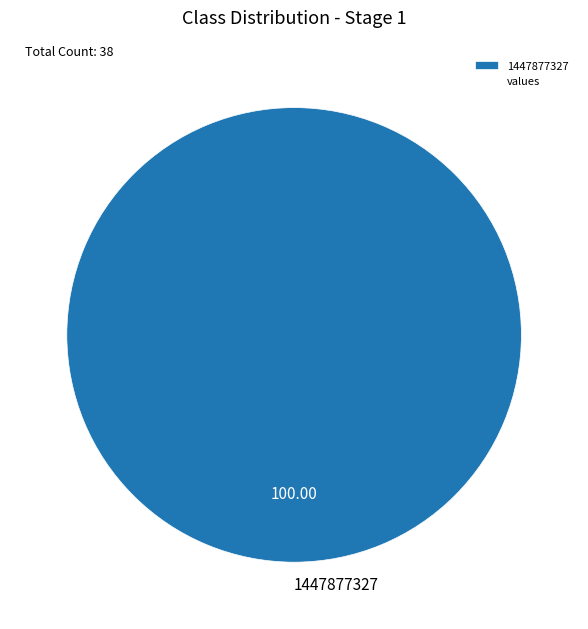

Which category accounts for the majority?

1447877327